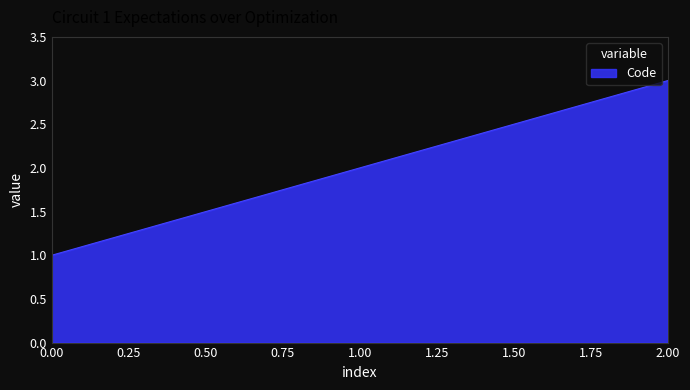

At which category does the chart reach its peak across all series?

2.00